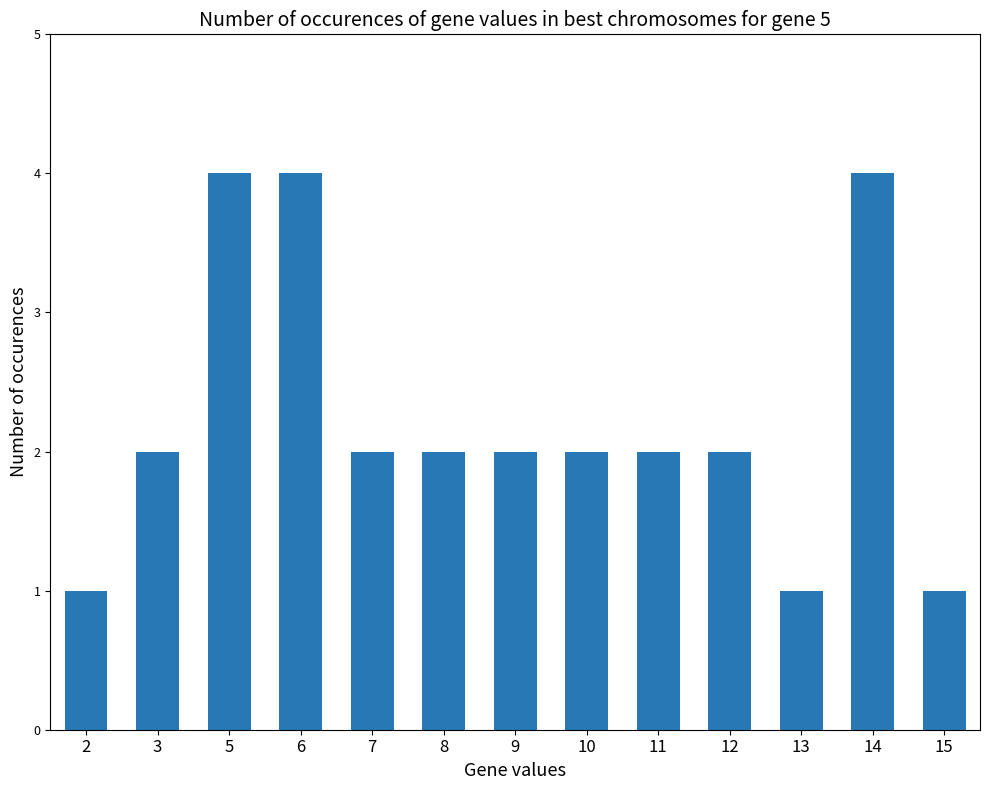

Which has a higher value, 14 or 12?

14